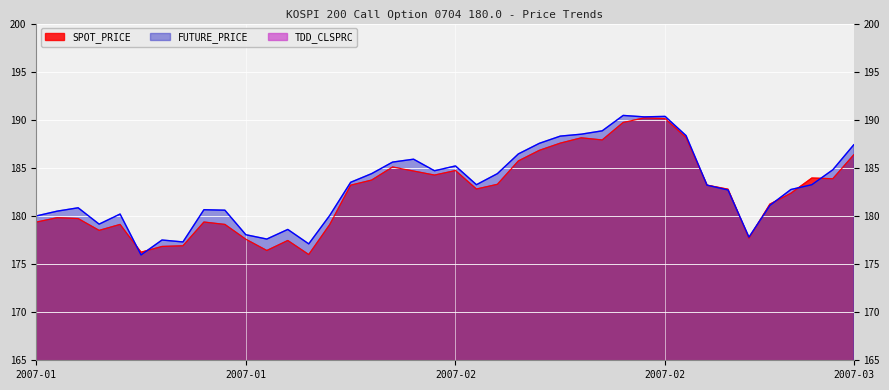

How many distinct data groups are displayed?

3